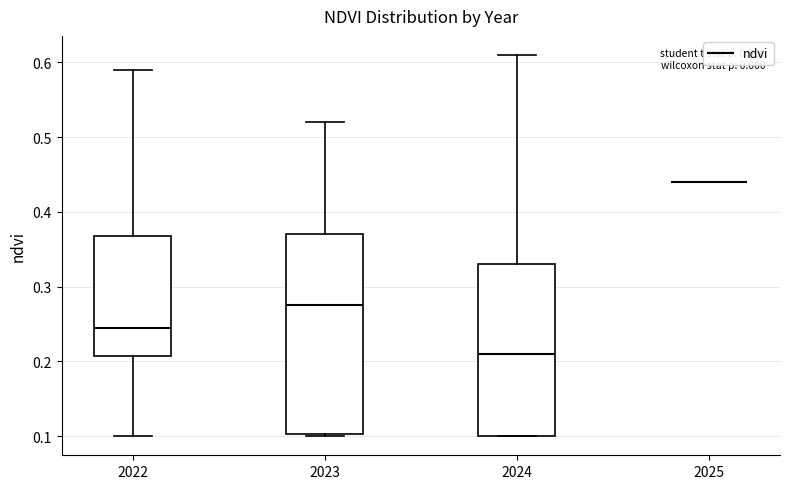

Reading left to right, read every box against the y-axis: the position of its median line, the range the box covers, and the ends of its whiskers. The values are not printed on the chart, so give them approximately, as read against the axis.

2022: median 0.25, box 0.21 to 0.37, whiskers 0.10 to 0.59
2023: median 0.28, box 0.10 to 0.37, whiskers 0.10 to 0.52
2024: median 0.21, box 0.10 to 0.33, whiskers 0.10 to 0.61
2025: box collapsed to a line at 0.44, whiskers 0.44 to 0.44